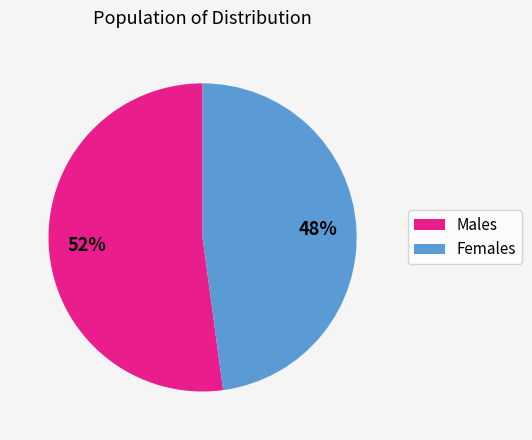

To the nearest percent, what is the average slice percentage?

50%